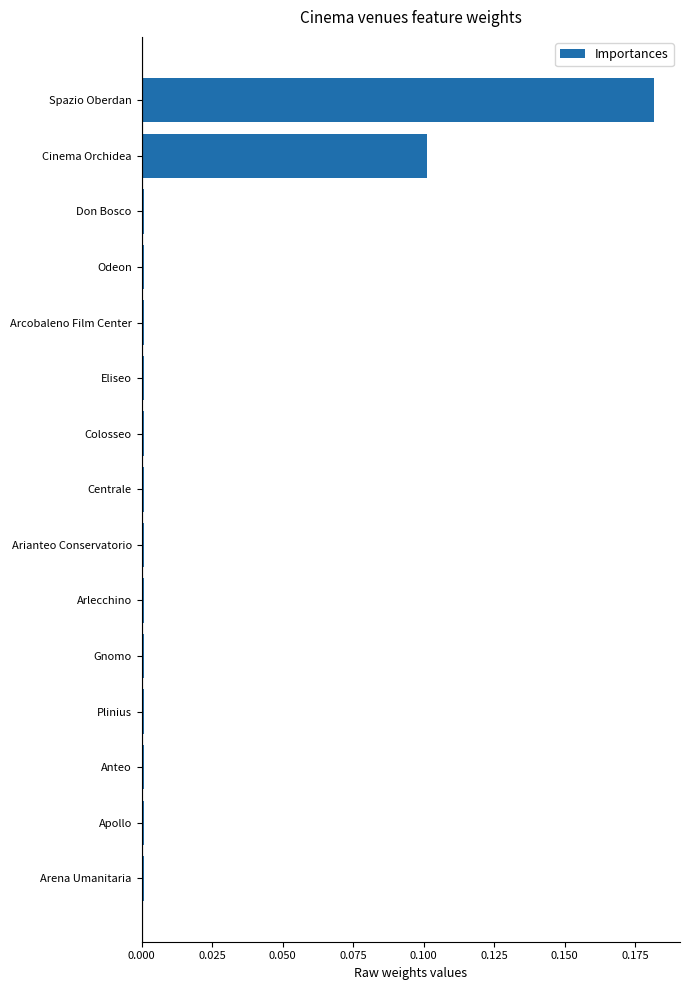

What is the label of the 4th bar from the bottom?

Plinius